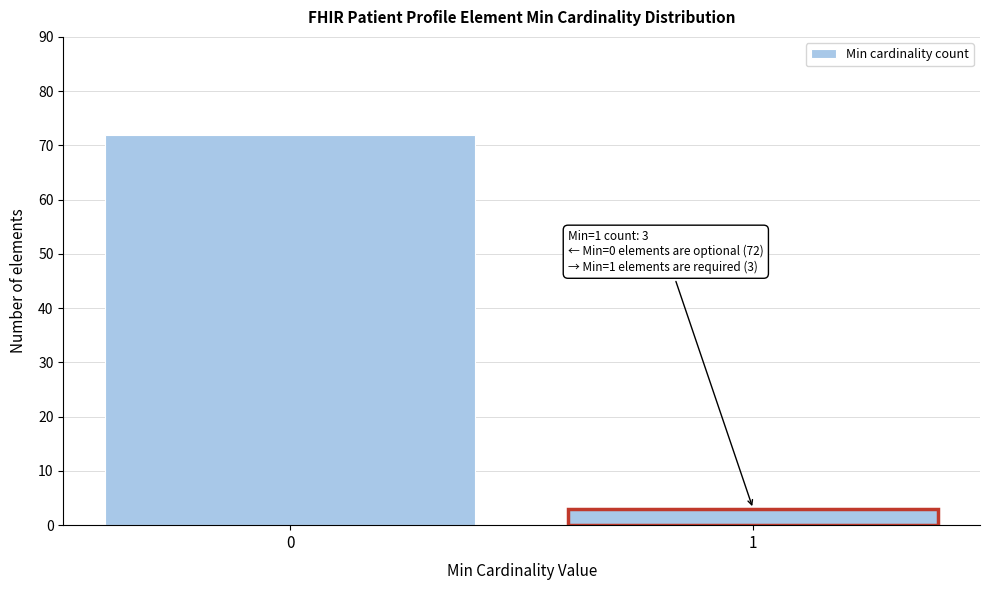

Reading right to left, what are all the values shown in this chart?

3	72